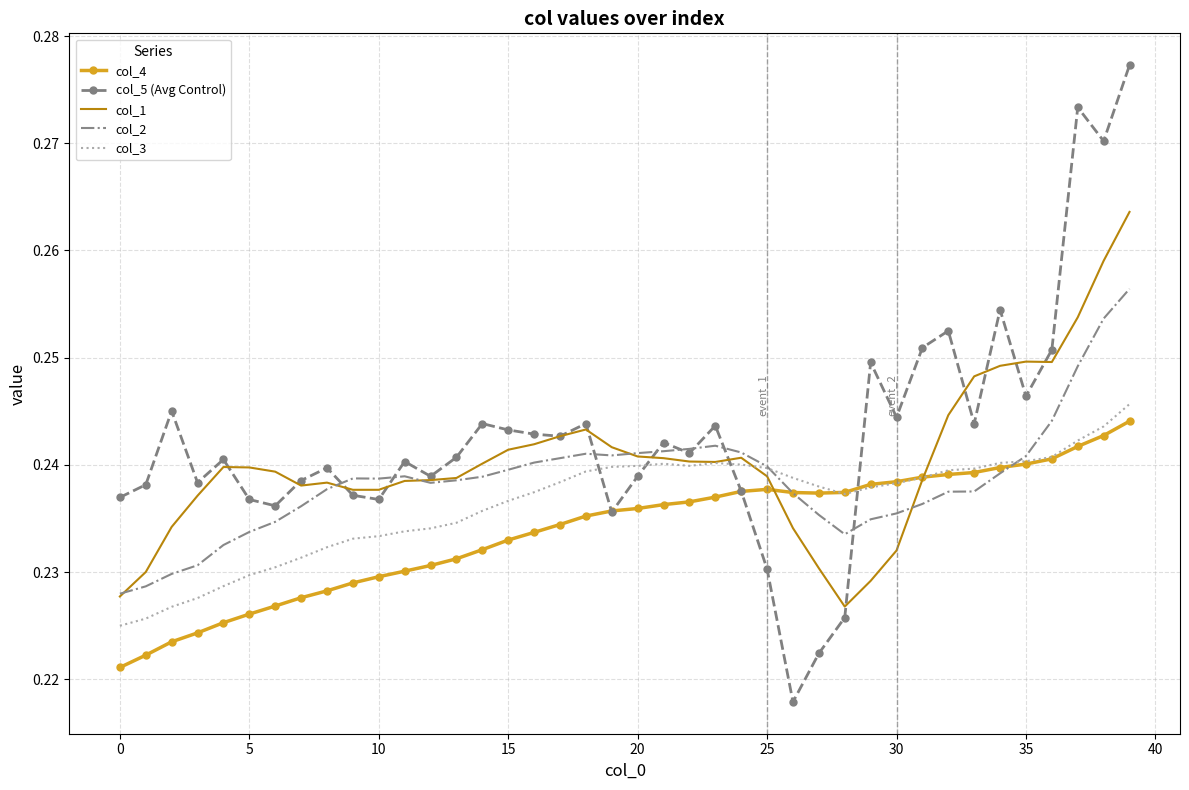

List the series in order of their overall mean, lowest first.

col_4, col_3, col_2, col_1, col_5 (Avg Control)